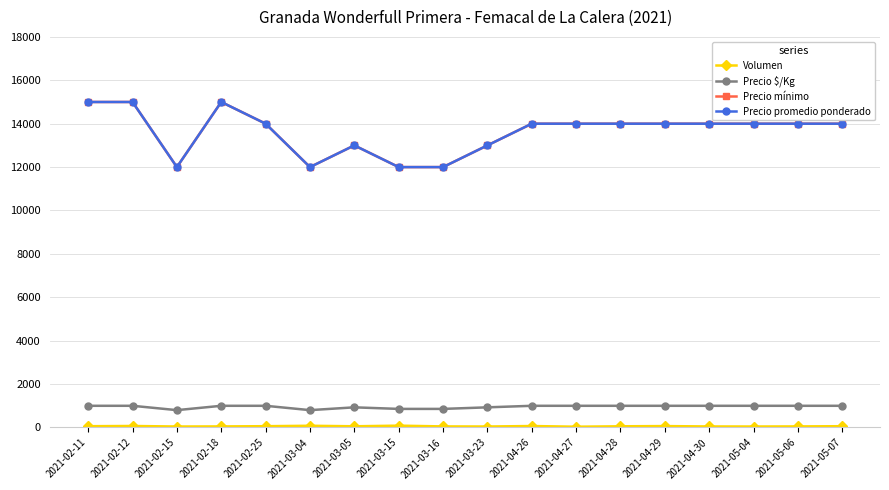

Does the chart have visible grid lines?

Yes